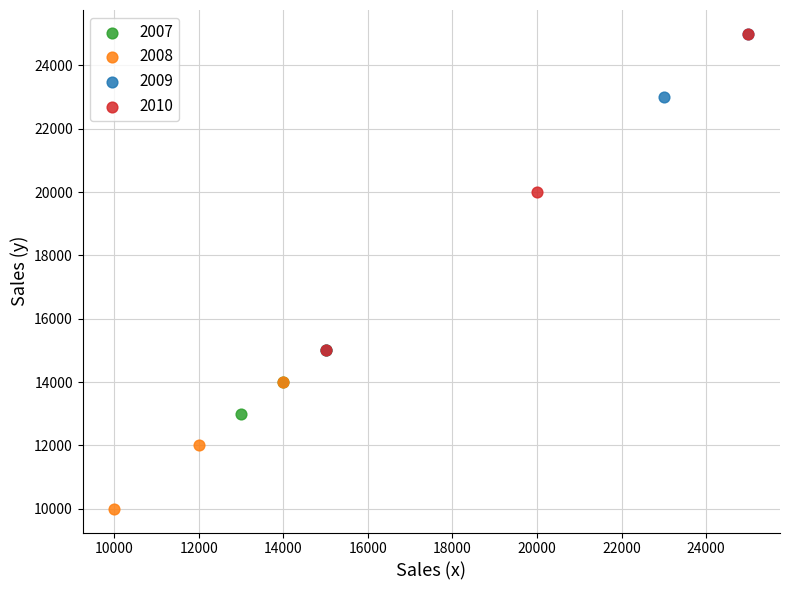

Which series contains the lowest Y value?

2008